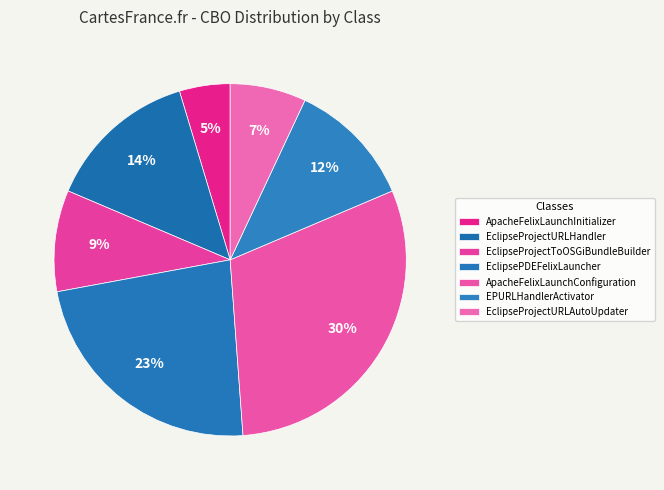

How many segments does this pie chart have?

7